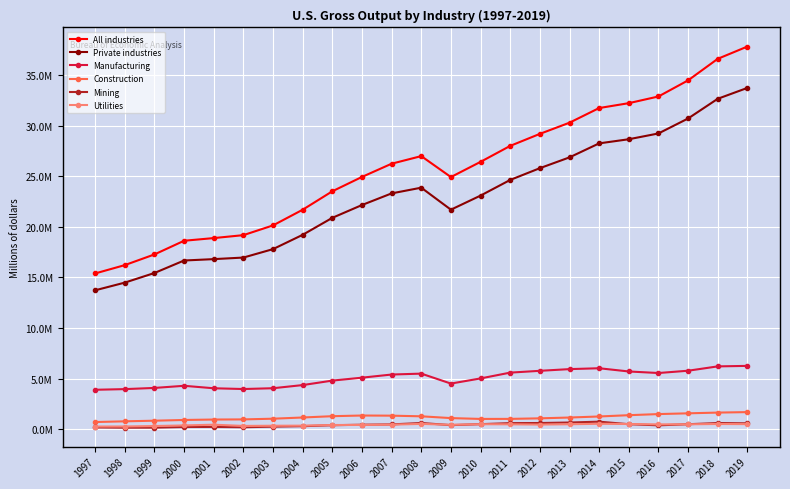

Which has a higher value, 2017 or 2011?

2017